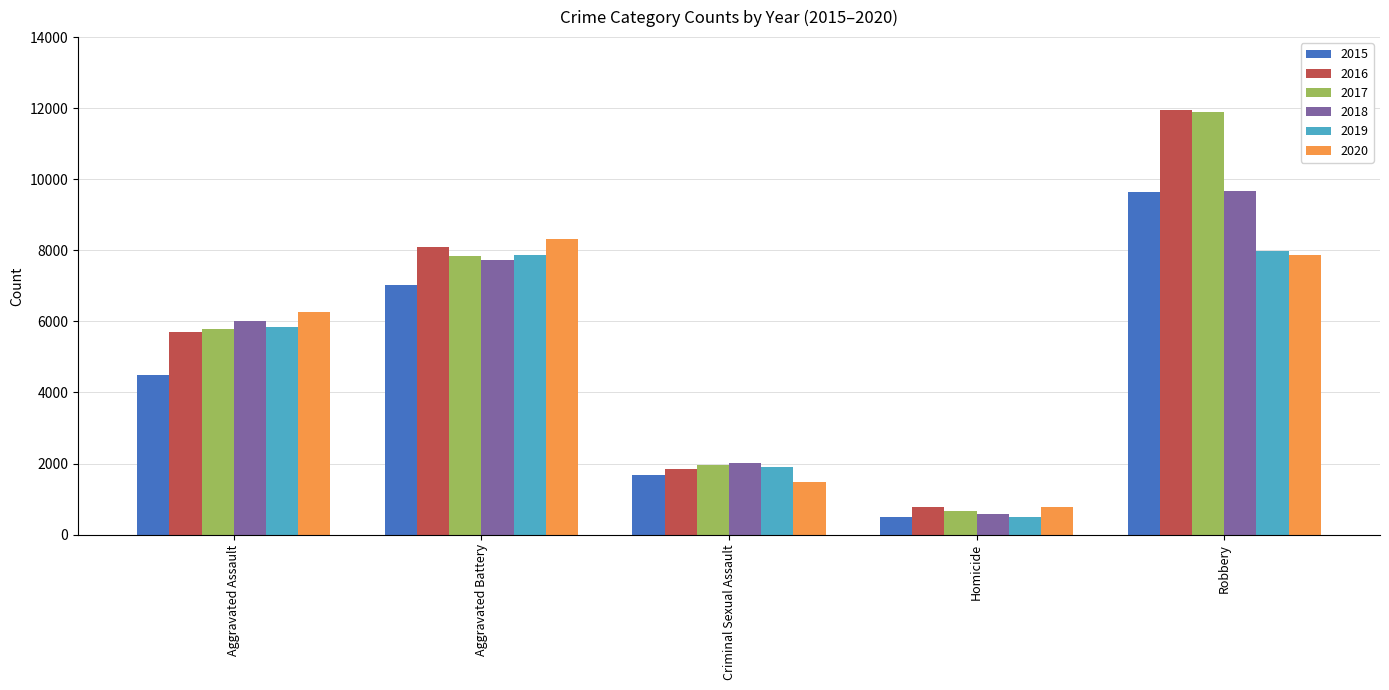

How many bars are there in total?

30